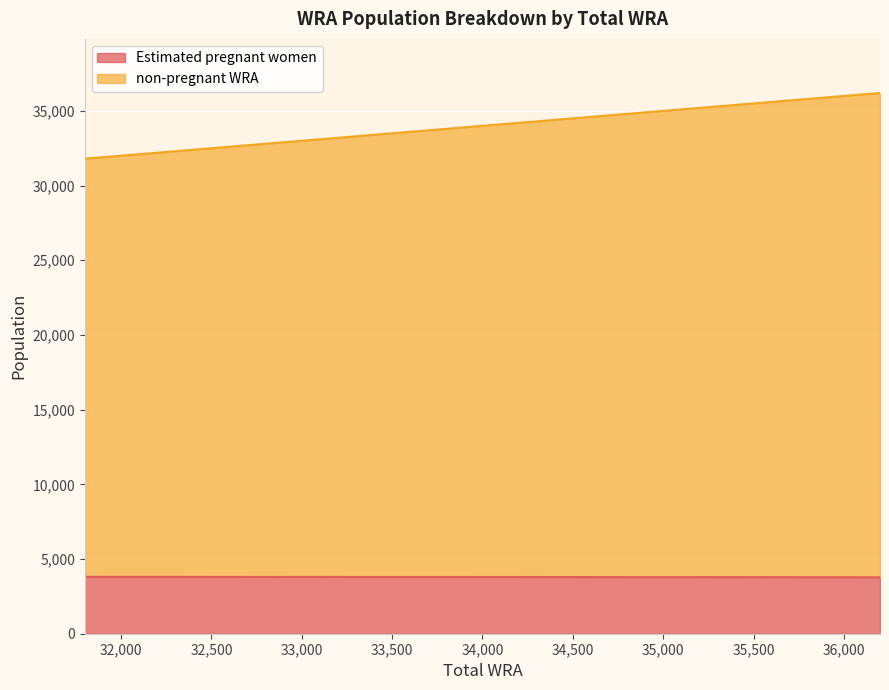

What is the spread (max minus min) of values at 31800?

27991.2